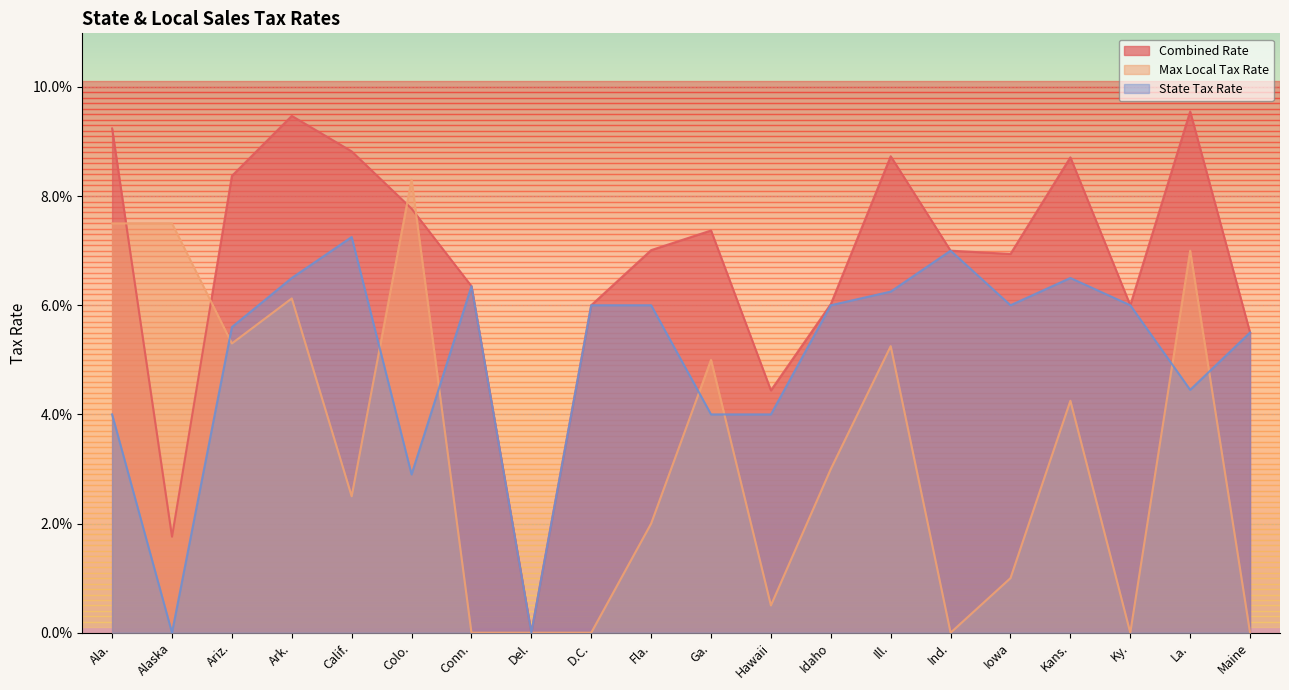

What is the total value across all series at Conn.?

0.1